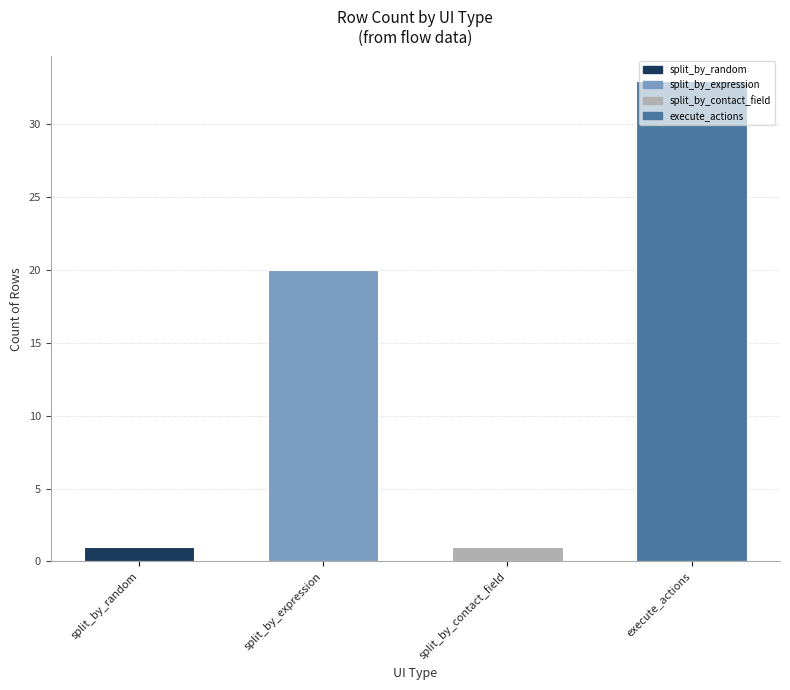

Reading right to left, transcribe all the data shown in this chart.

execute_actions=33	split_by_contact_field=1	split_by_expression=20	split_by_random=1